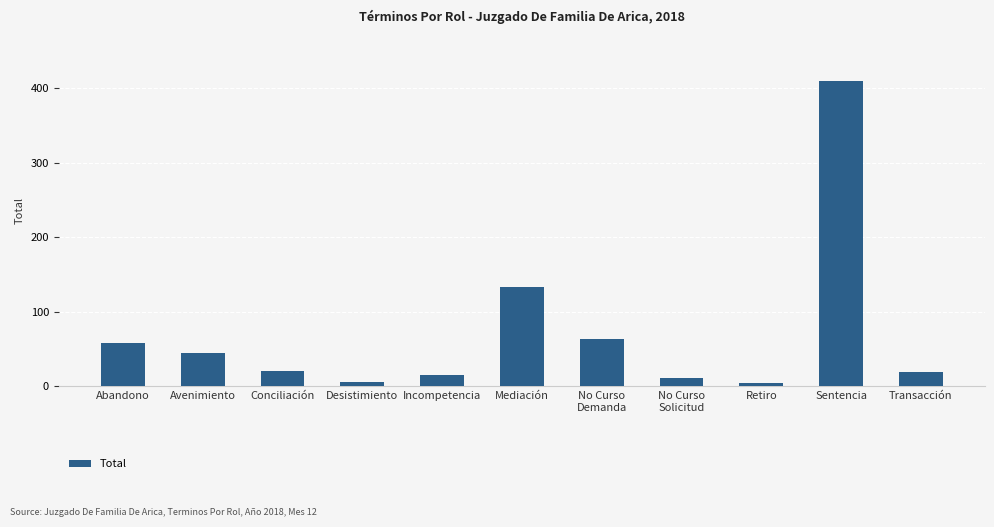

What is the difference between the maximum and minimum values?

406